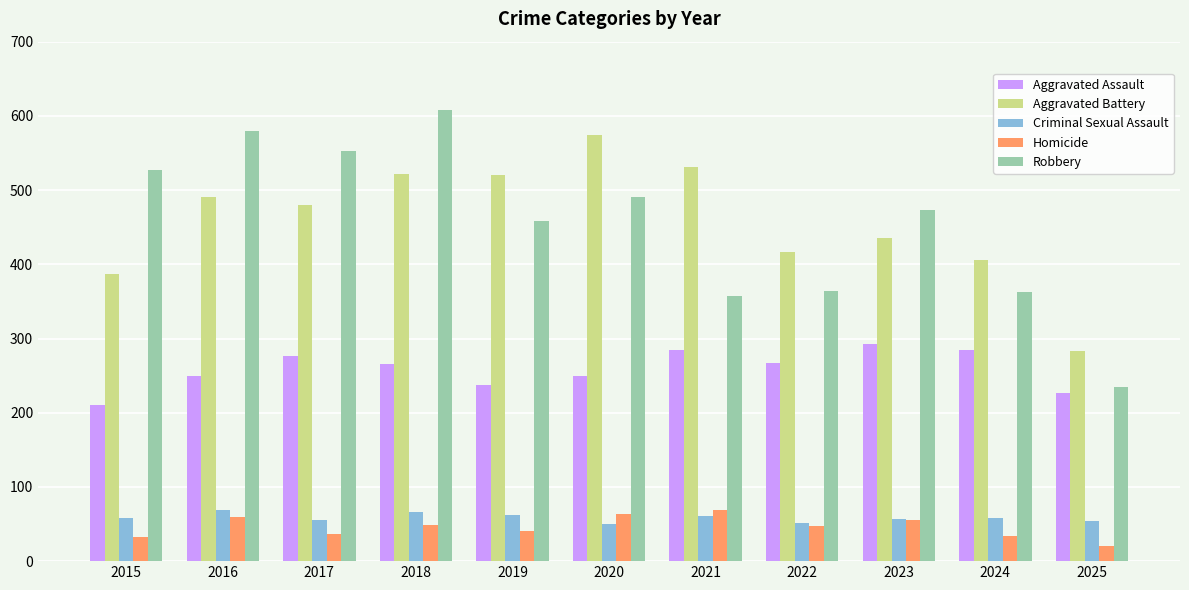

At which category is the sum across all series the highest?

2018